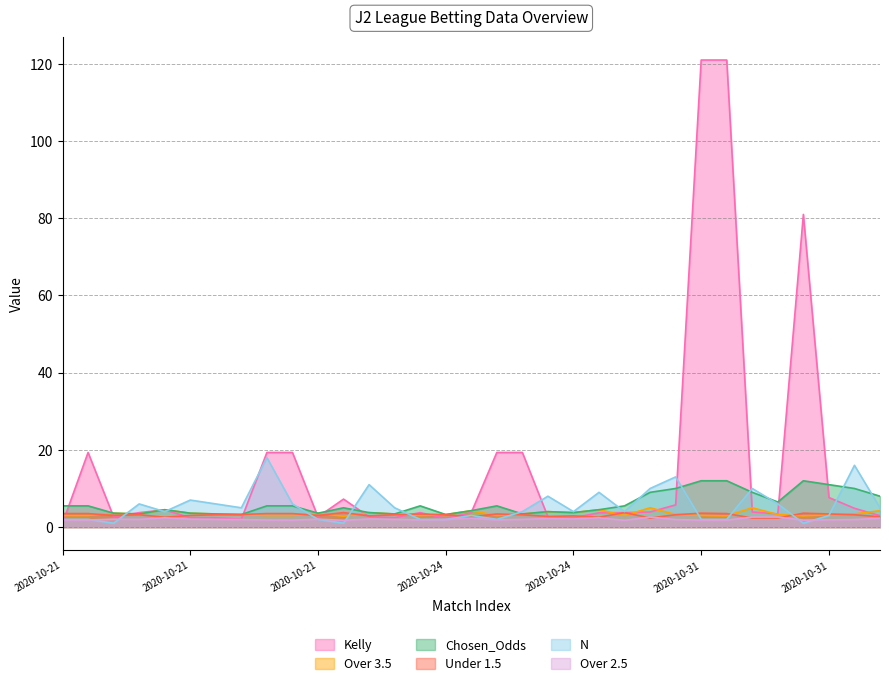

How many data points in Over 2.5 are less than 2?

16